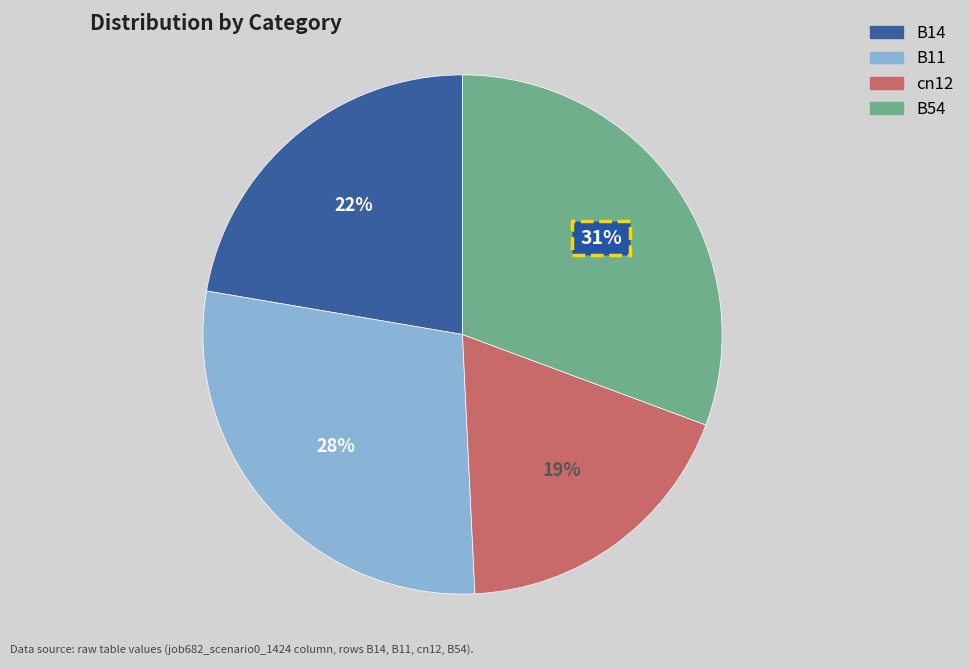

How many segments does this pie chart have?

4